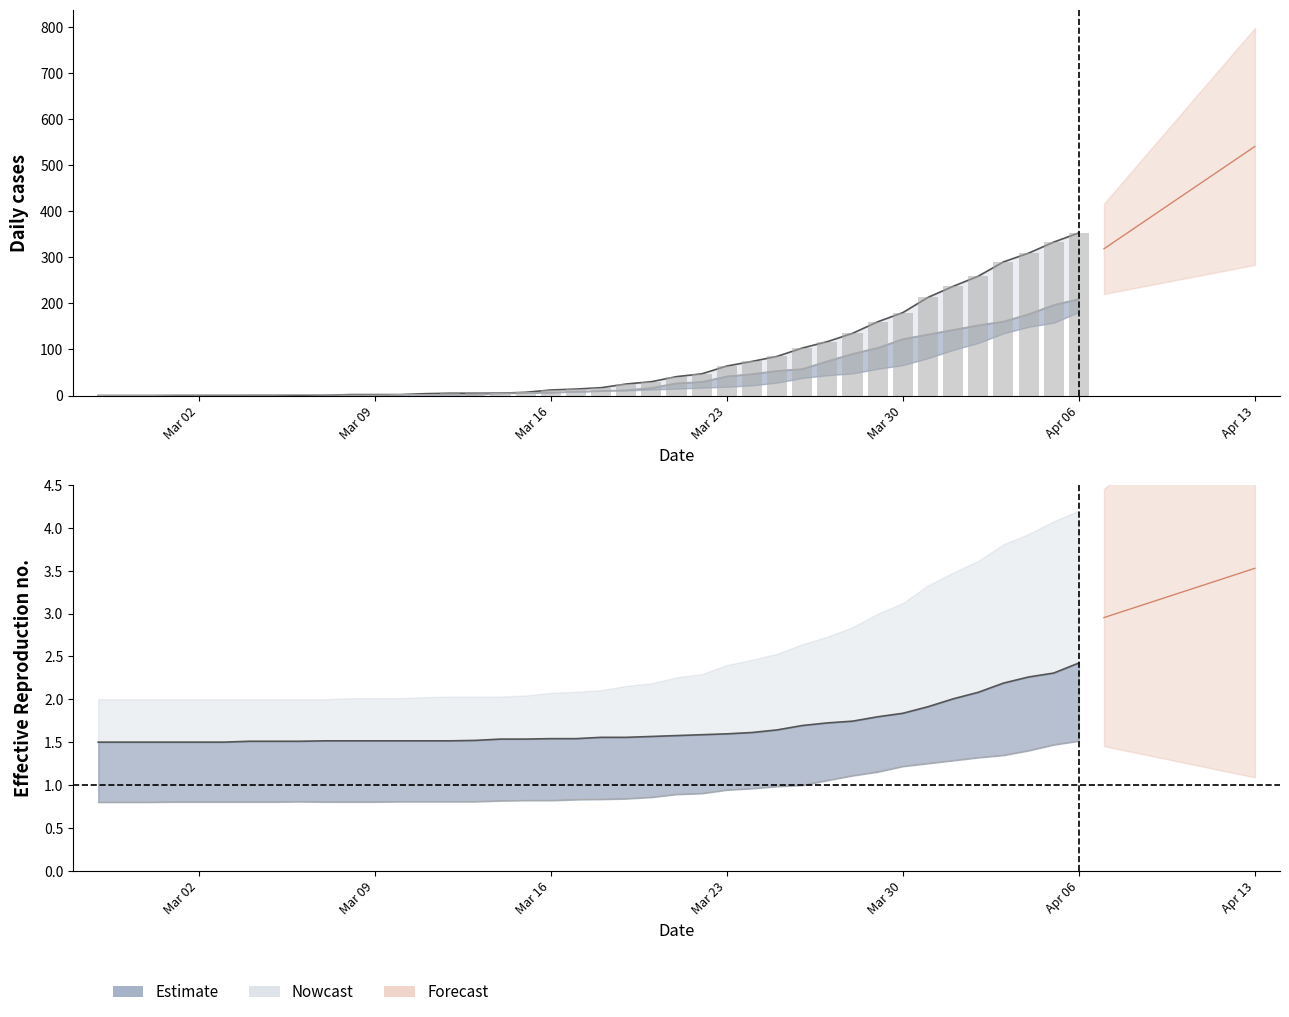

Between 2020-03-12 and 2020-03-29, which is larger?

2020-03-29